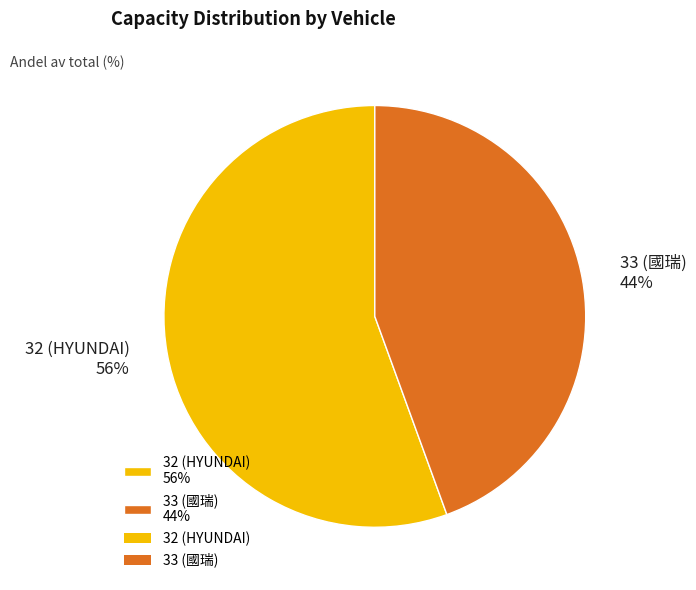

To the nearest percent, what is the combined percentage of 33 (國瑞) and 32 (HYUNDAI)?

100%